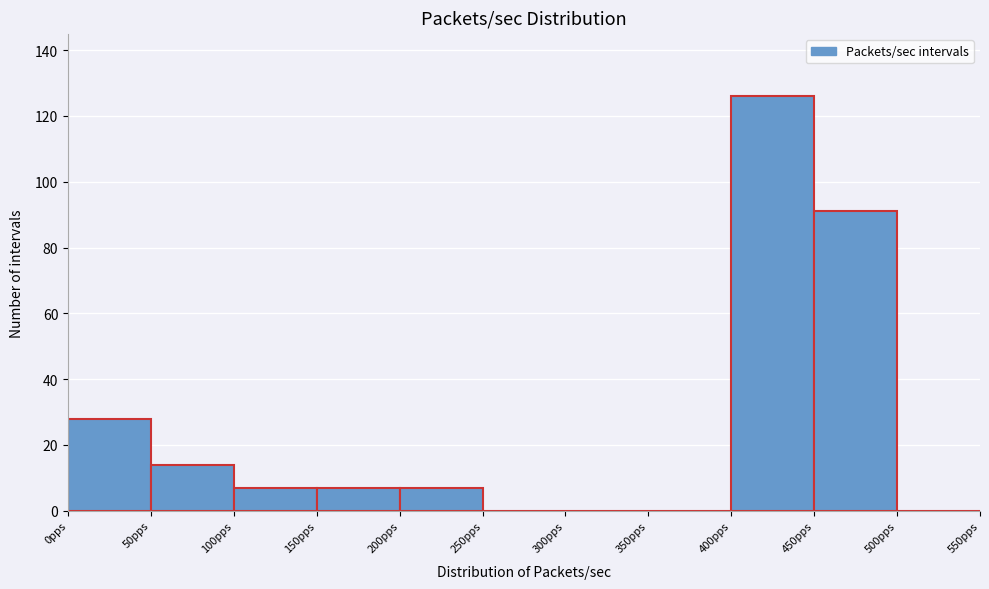

What is the height of the bar covering 200 to 250 on the x-axis? The values are not printed on the chart, so give them approximately, as read against the axis.

8